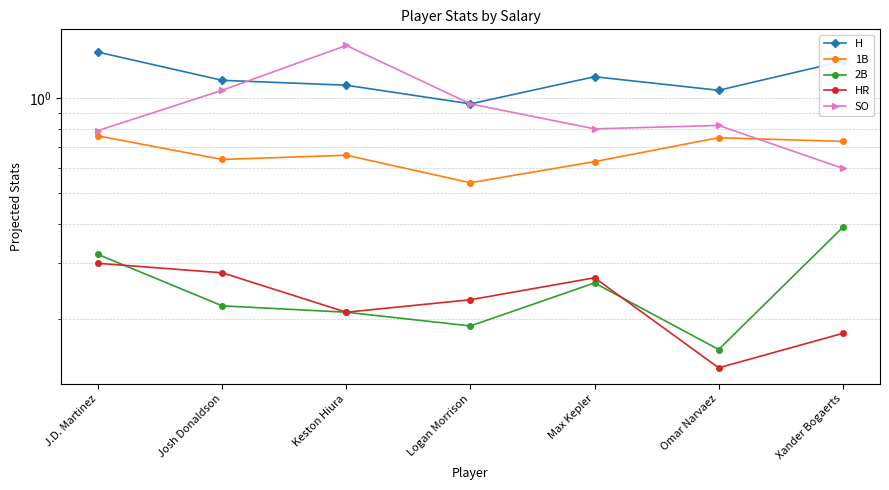

What is the label of the 4th point from the left?

Logan Morrison